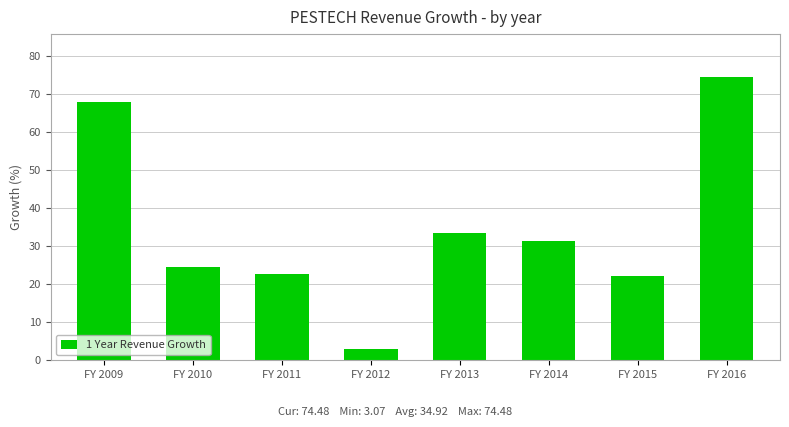

Which label corresponds to the smallest value in the chart?

FY 2012